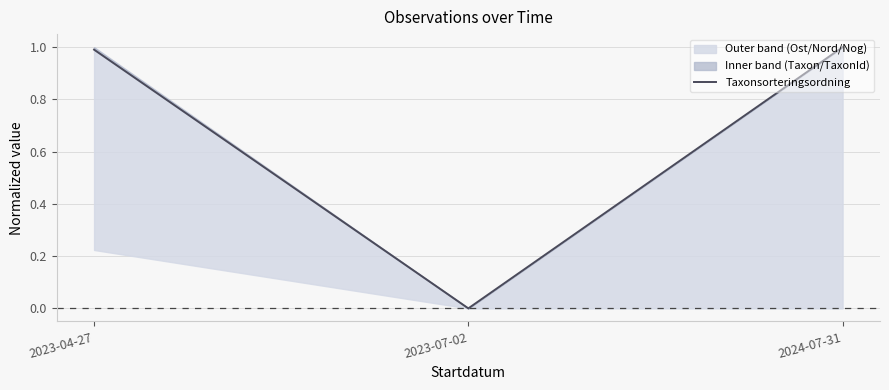

What is the sum of the values at 2023-04-27 and 2023-07-02?

1.0